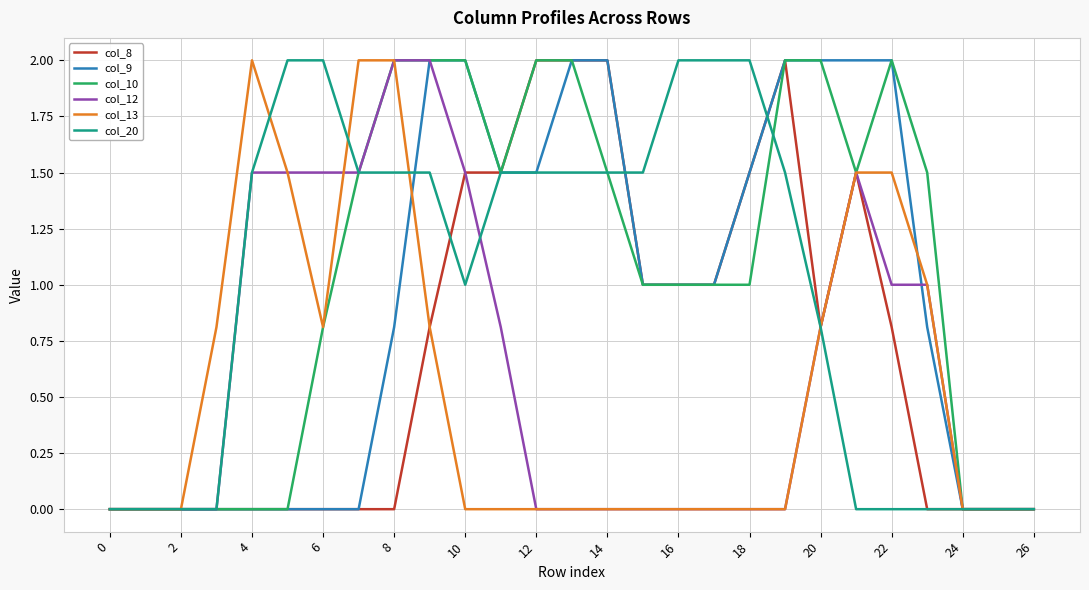

Which series has the widest spread of values?

col_8